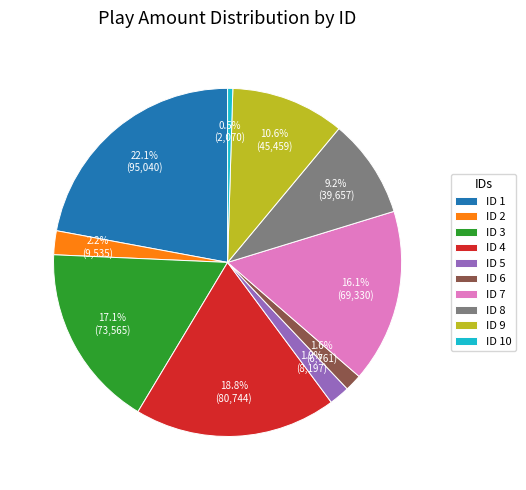

Does ID 6 account for over 50% of the chart?

No